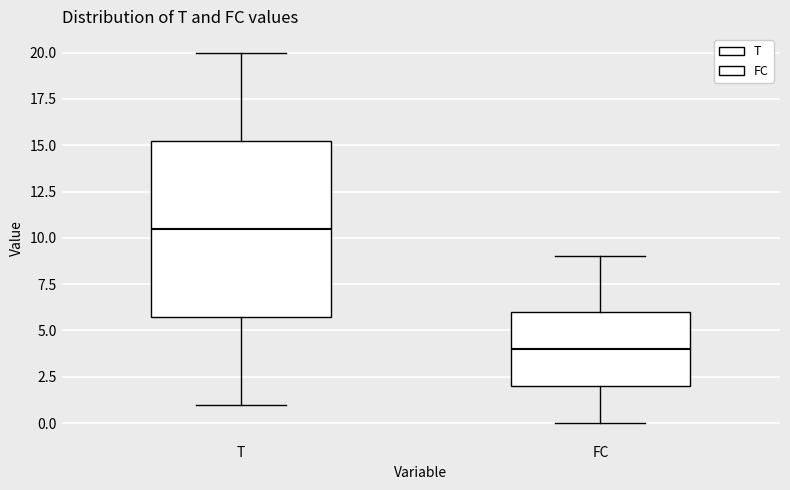

Where does the upper whisker of the box for T end on the y-axis? The values are not printed on the chart, so give them approximately, as read against the axis.

20.0